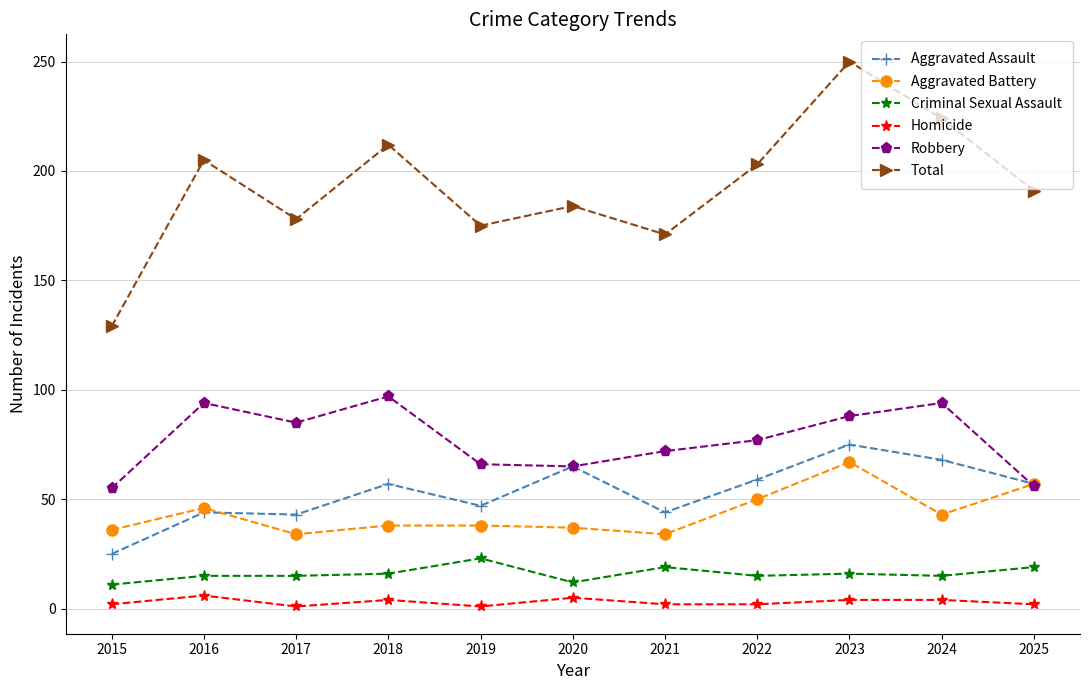

What is the approximate value of Robbery at 2023, to the nearest 10?

90